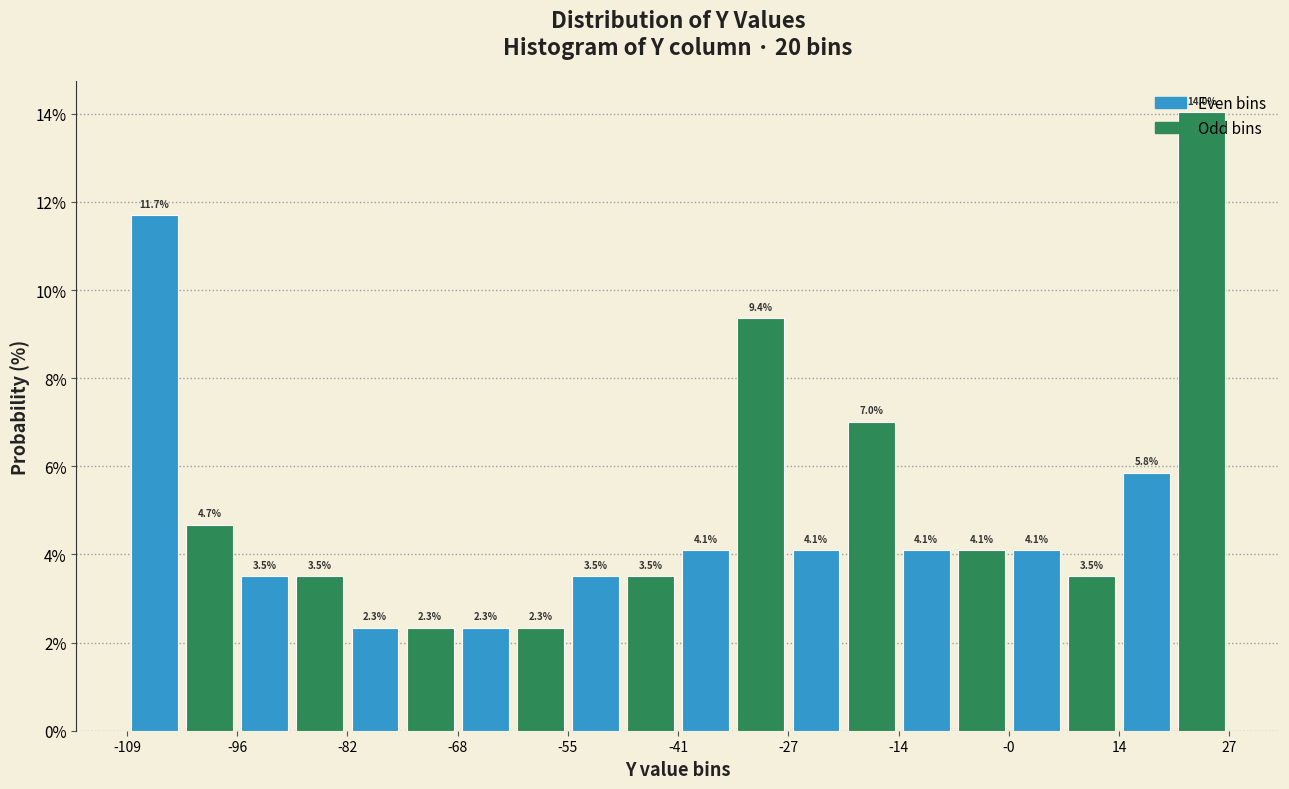

Read against the x-axis, roughly where is the centre of the tallest bar?

24